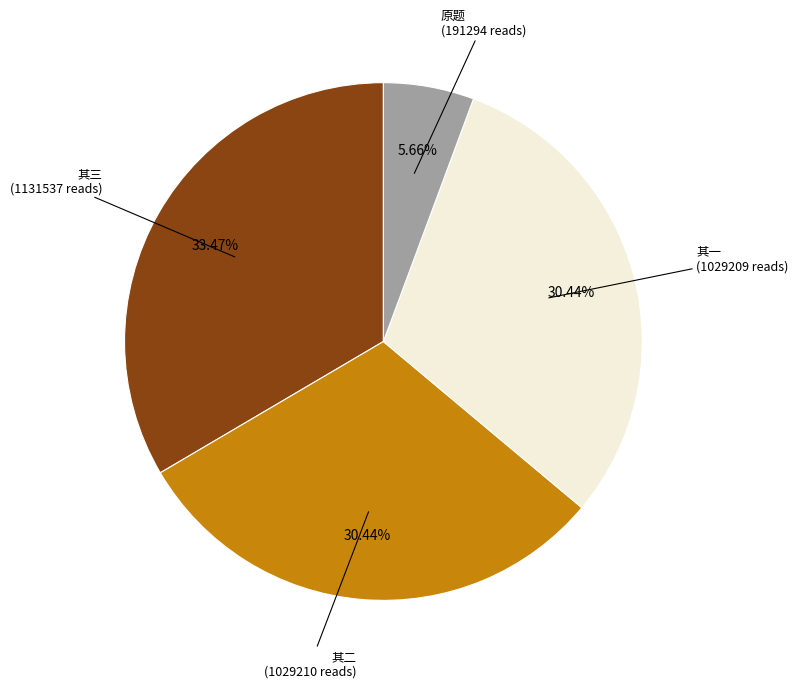

Is there any slice that represents more than half of the pie?

No